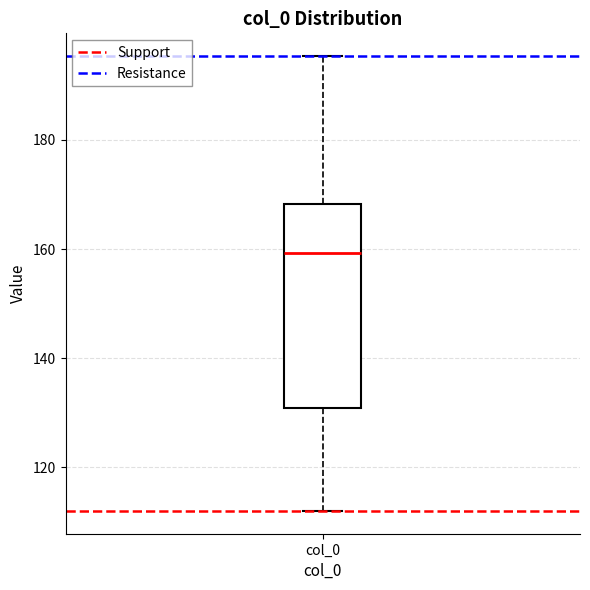

Transcribe this box plot: give where the median line is, the range the box spans, and where the two whiskers end, as read against the y-axis. The values are not printed on the chart, so give them approximately, as read against the axis.

median 160, box 130 to 168, whiskers 112 to 196